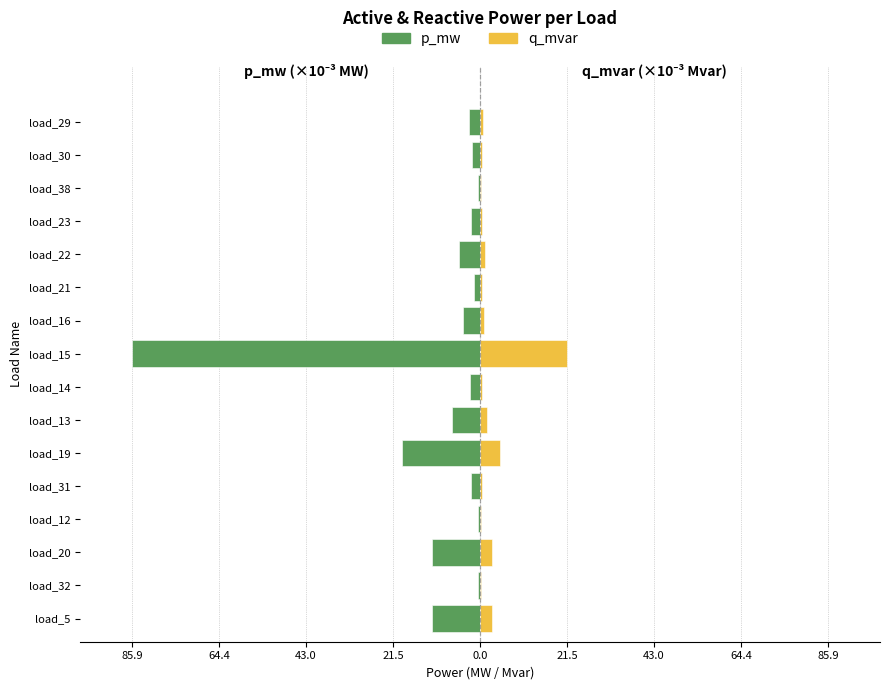

What is the difference between the second highest and second lowest values in the p_mw series?

18.7